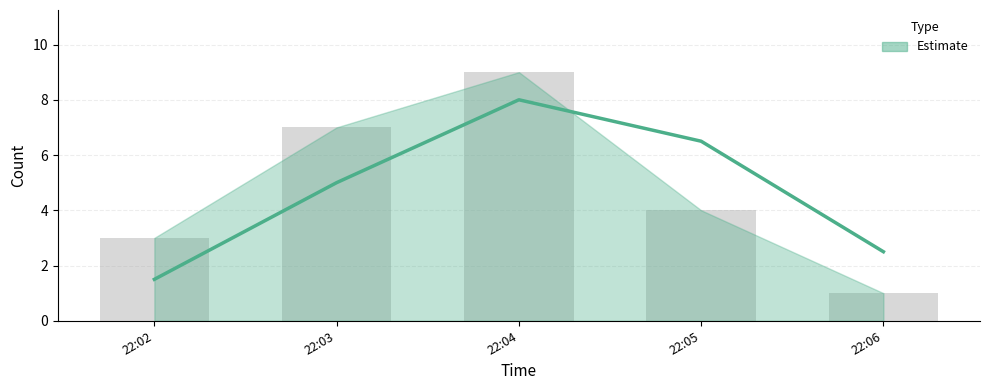

How many values are below 4?

2